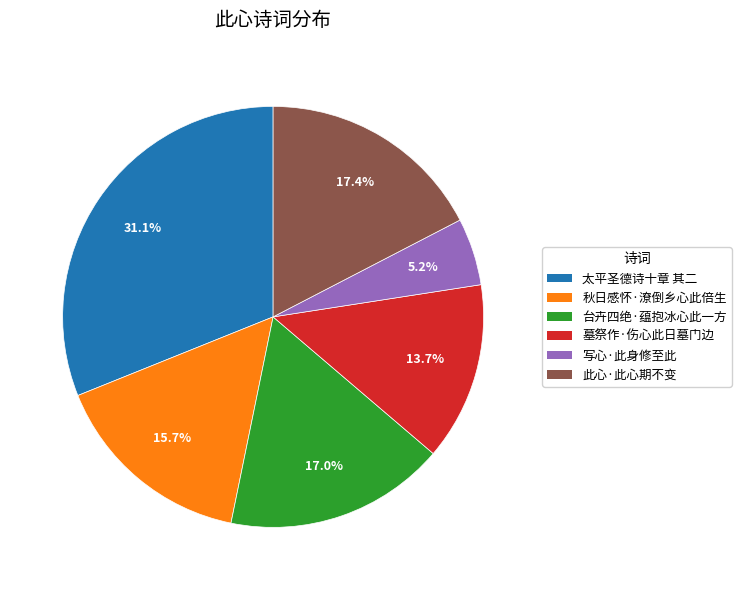

True or false: 台卉四绝·蕴抱冰心此一方 accounts for 17% of the total.

True